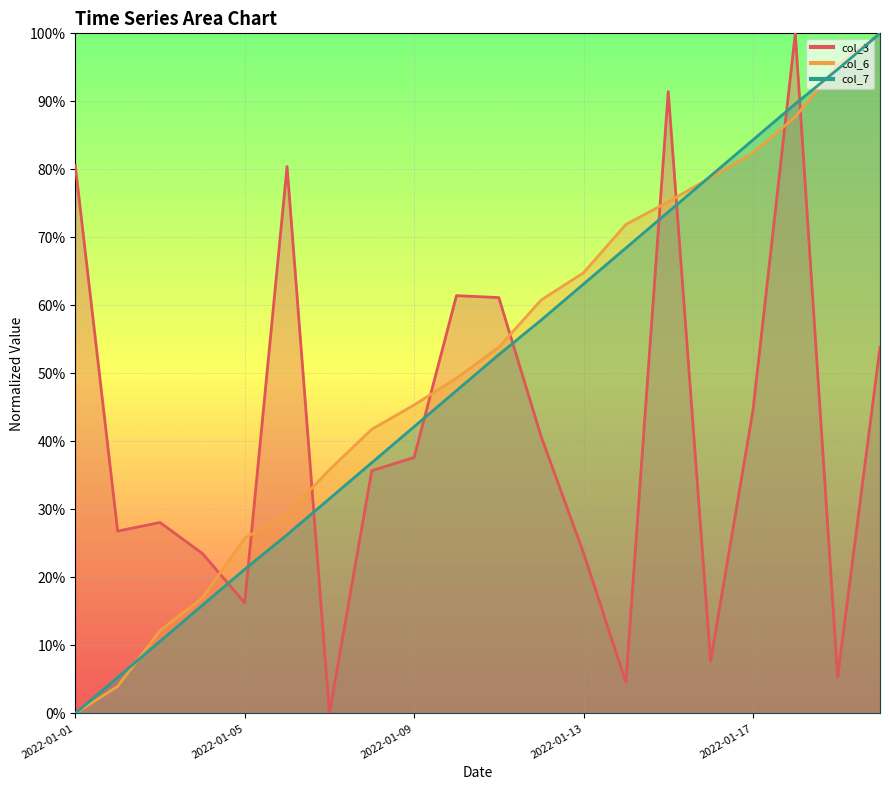

How many data points in col_6 are above 0?

19